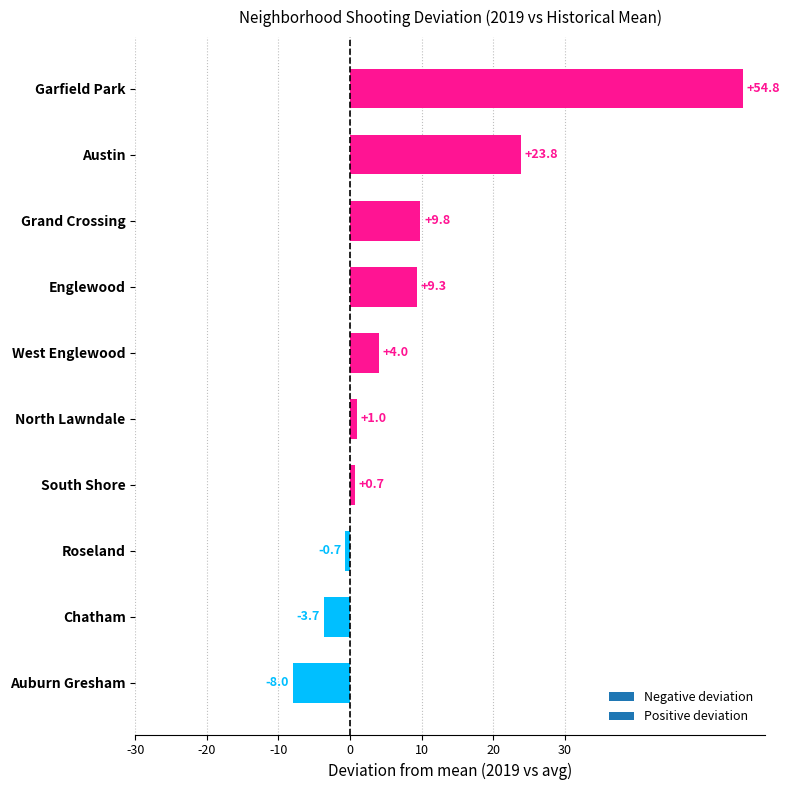

The chart shows a value of 0.7 at South Shore. True or false?

True